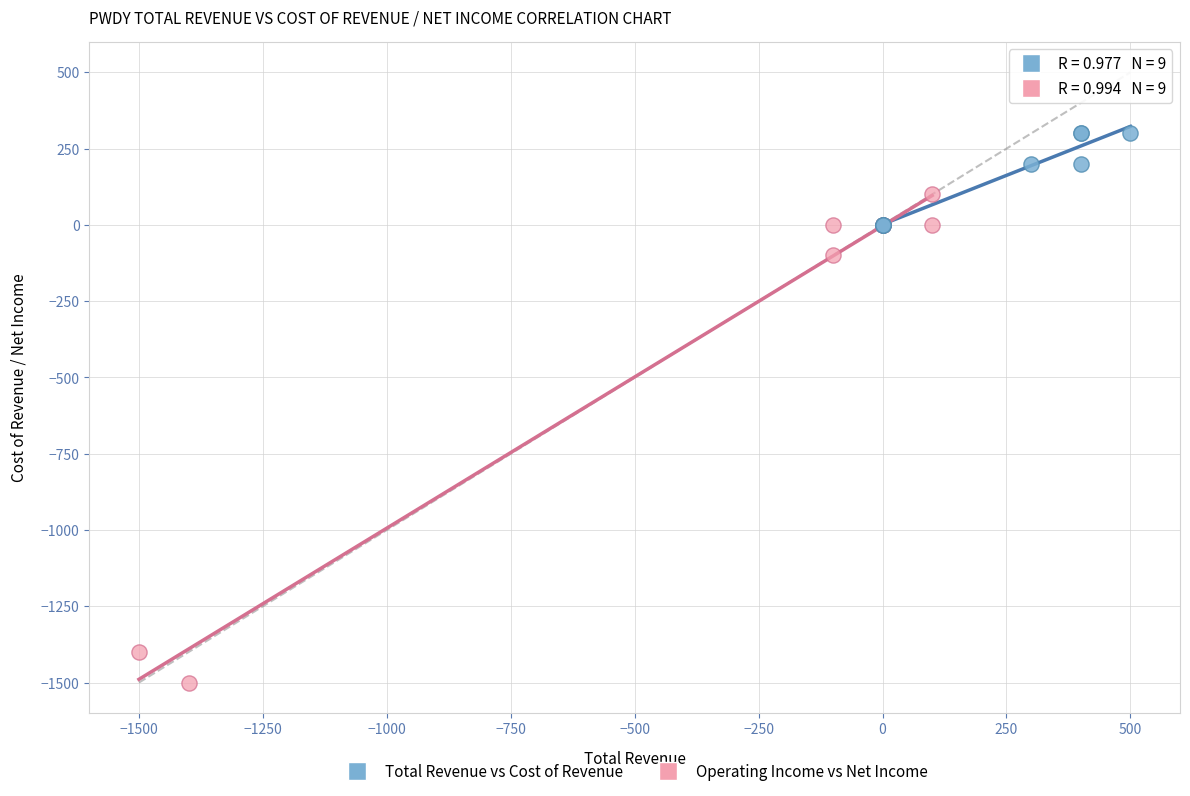

Which series contains the lowest Y value?

Operating Income vs Net Income